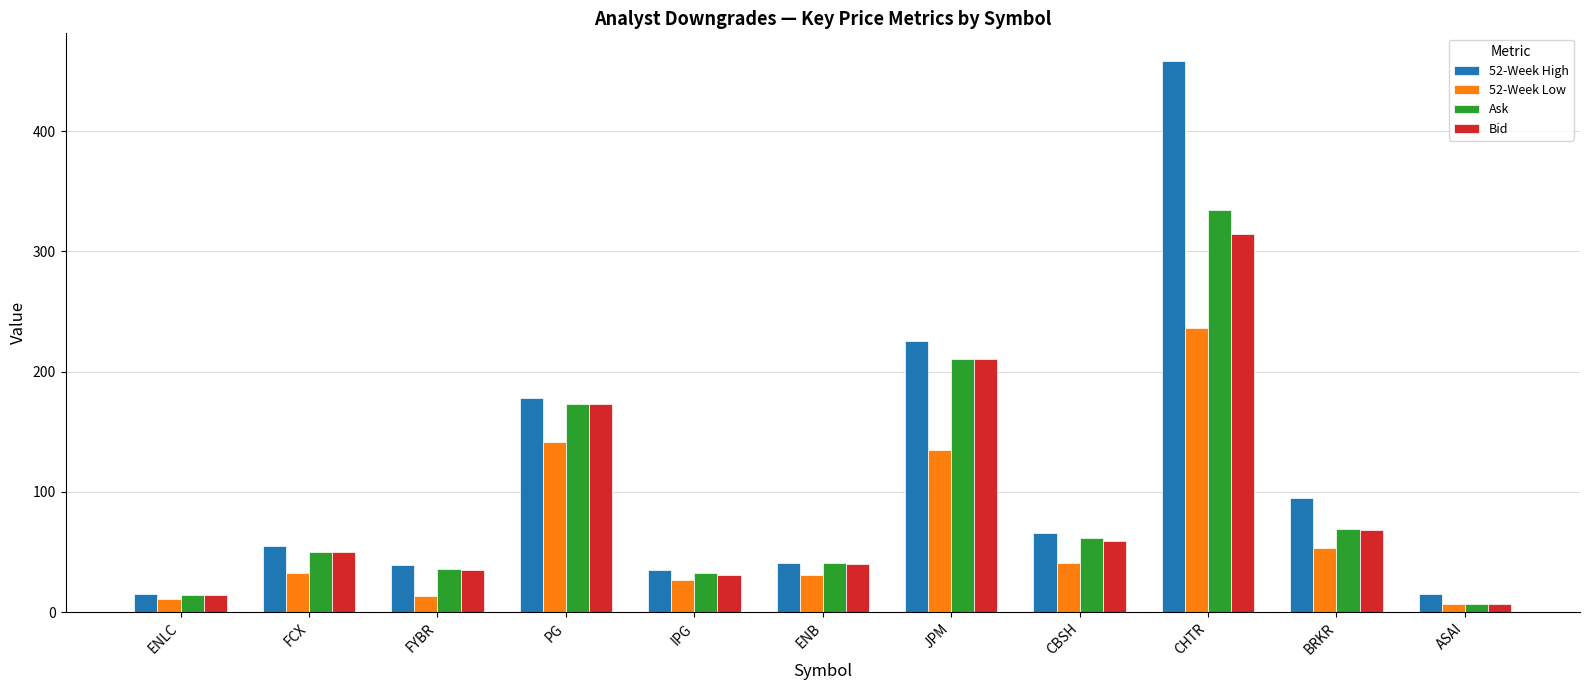

Does the chart contain stacked bars?

No